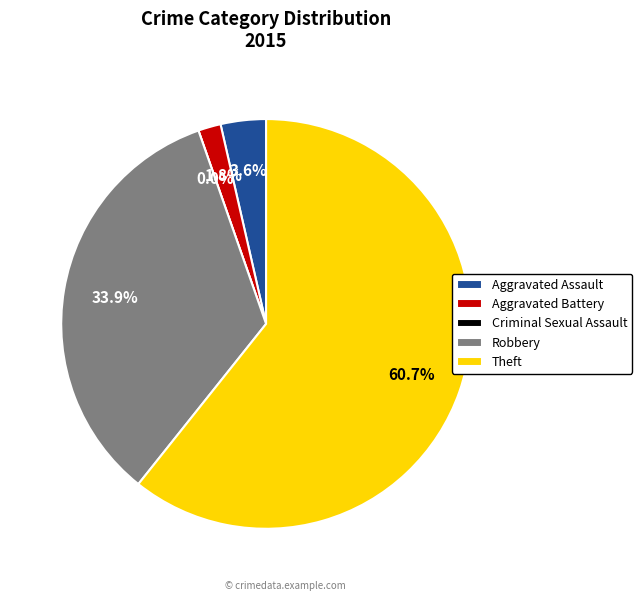

To the nearest percent, what portion does Theft represent?

61%